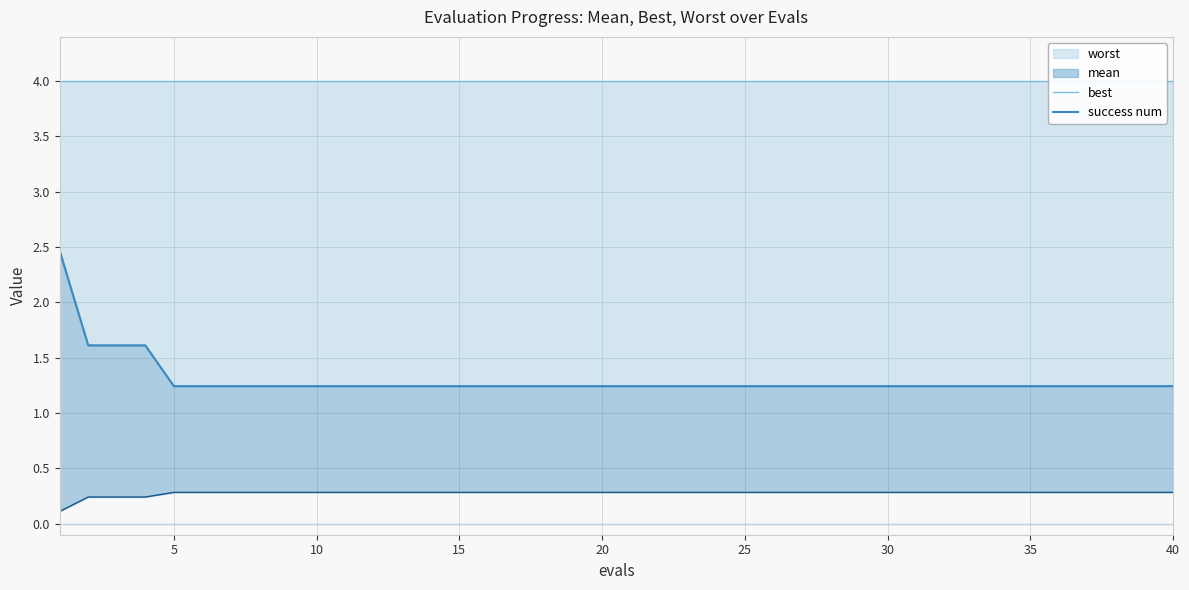

True or false: mean and best intersect in this chart.

False